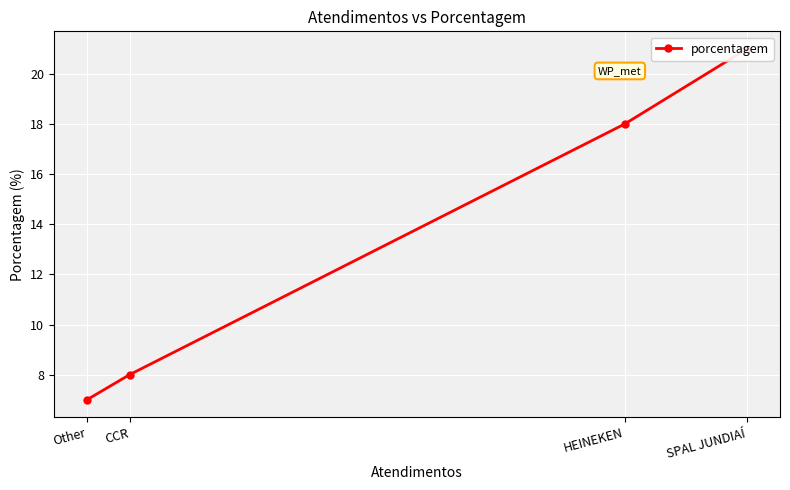

The value at HEINEKEN is 30. True or false?

False